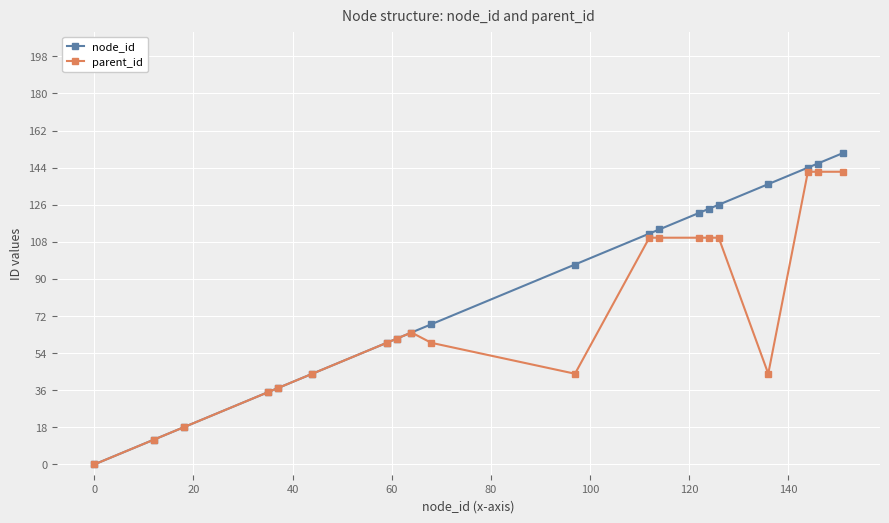

List the series in order of their peak value, lowest first.

parent_id, node_id